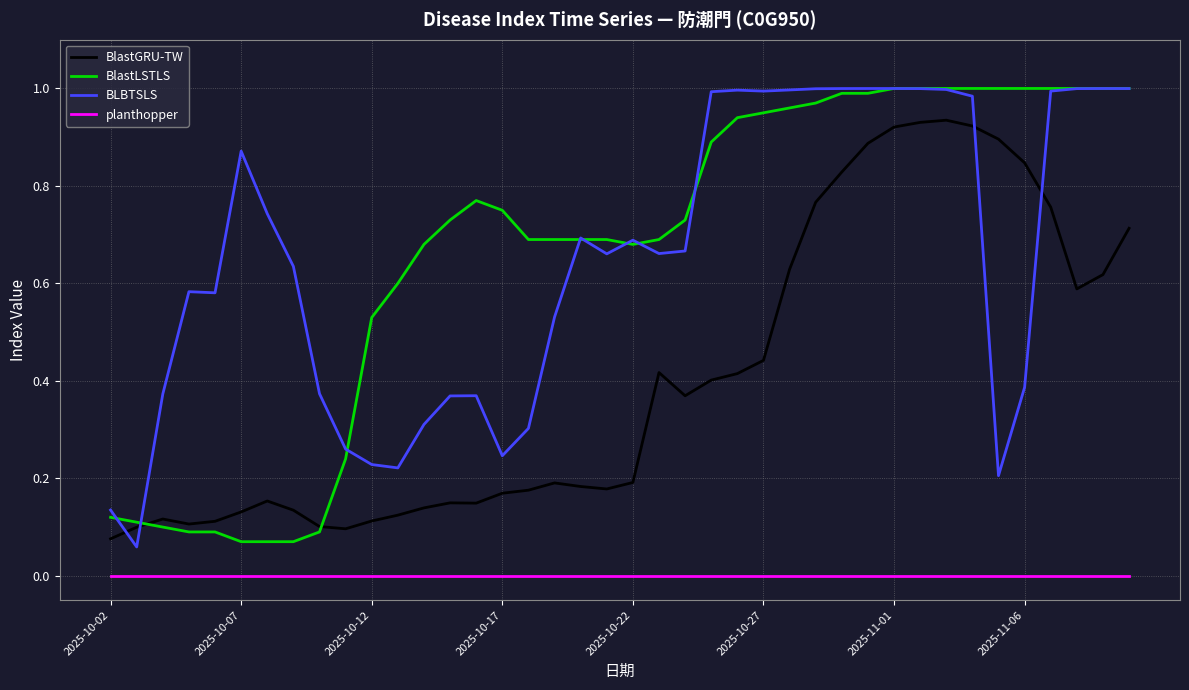

True or false: BLBTSLS and planthopper cross at least once.

False